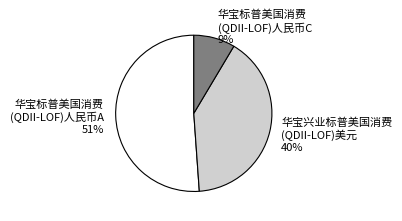

Which has a higher value, 华宝标普美国消费 (QDII-LOF)人民币A or 华宝兴业标普美国消费 (QDII-LOF)美元?

华宝标普美国消费 (QDII-LOF)人民币A